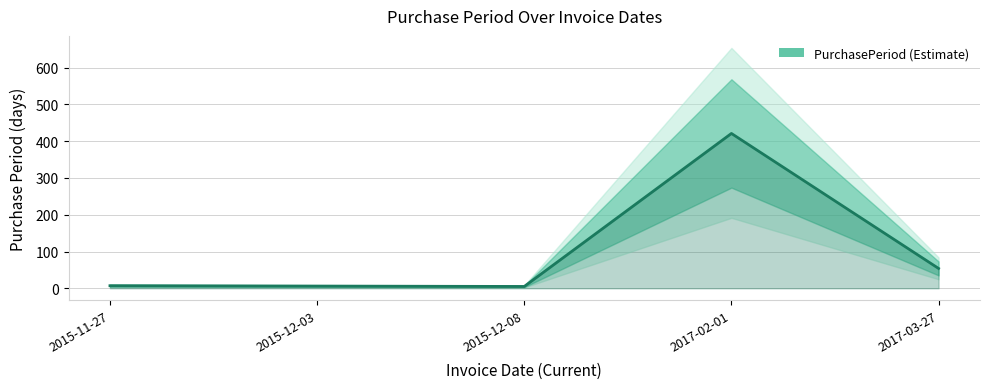

What is the average value?

99